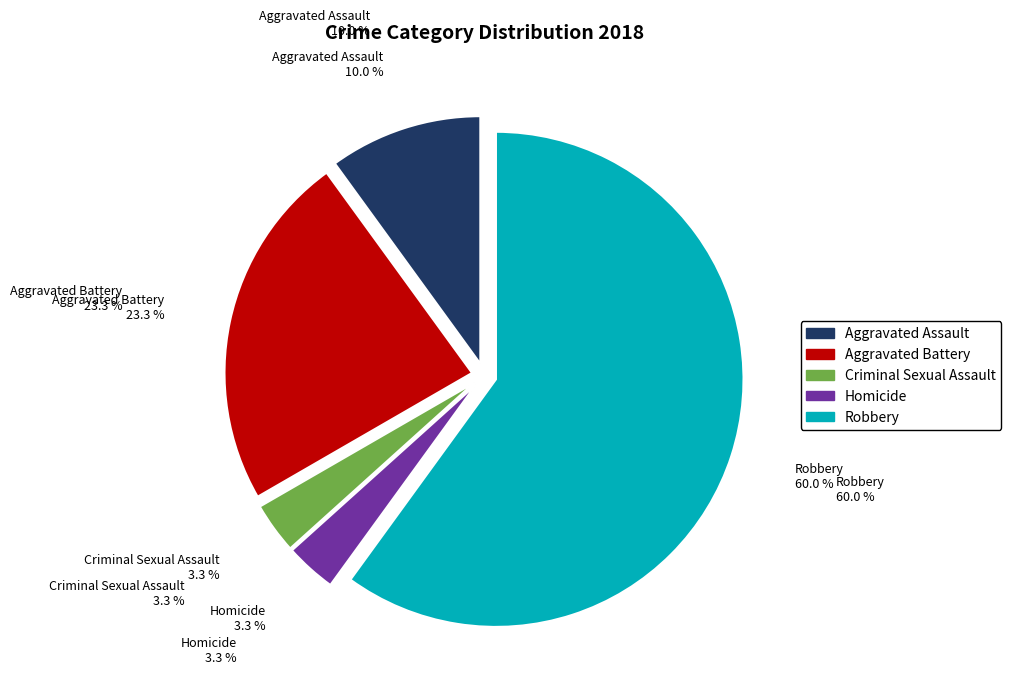

The Criminal Sexual Assault slice represents 3% of the pie. True or false?

True